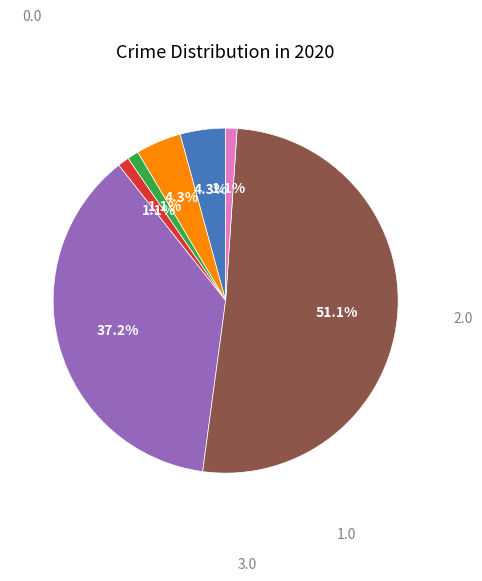

Is there a majority slice in this chart?

Yes